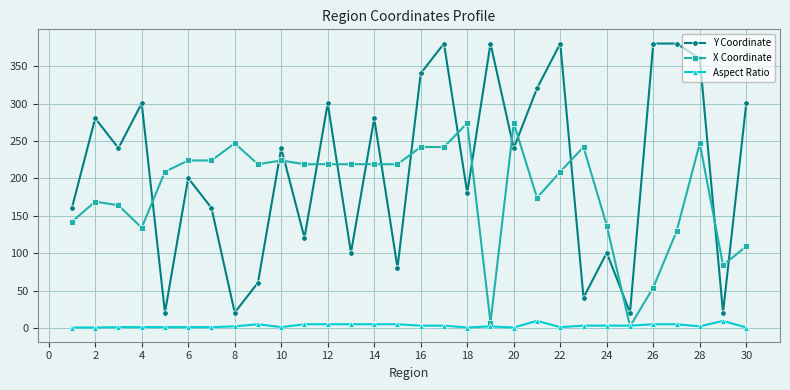

What is the difference between the second highest and second lowest values in the Y Coordinate series?

360.0